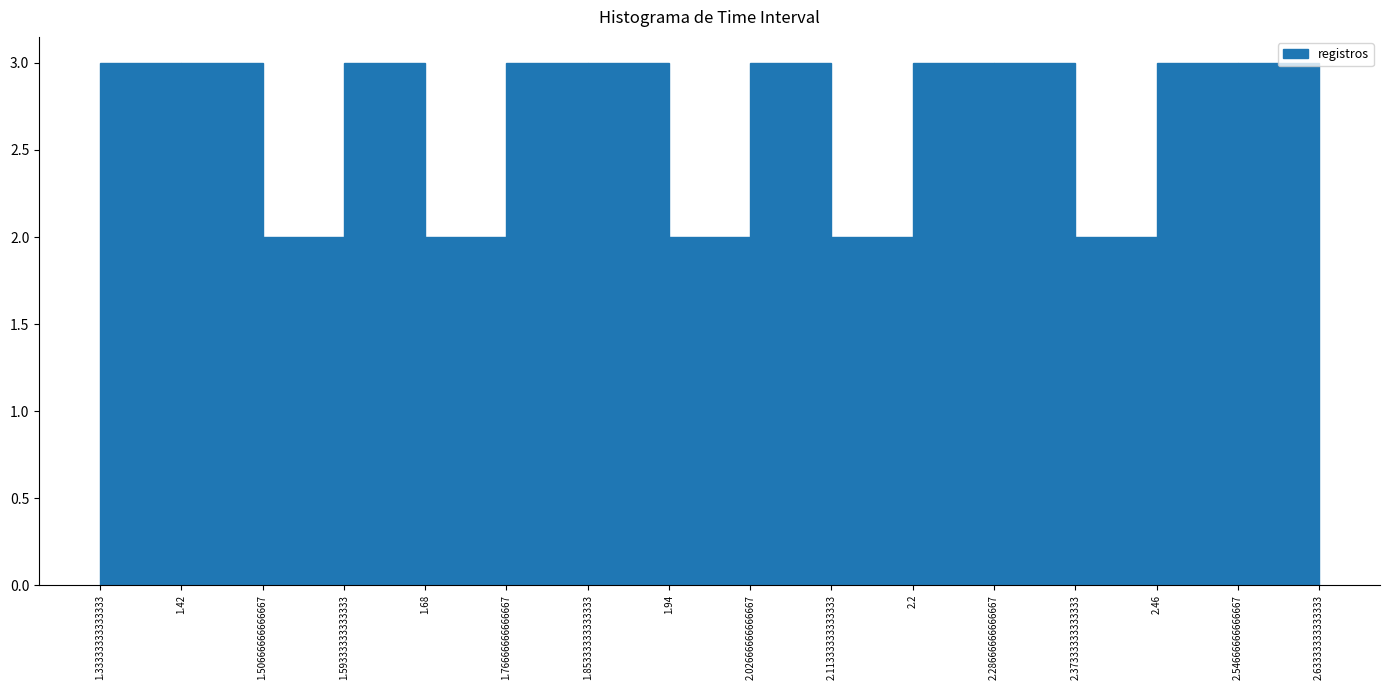

Reading left to right, list every bar in this chart as the range it spans on the x-axis followed by its height. The values are not printed on the chart, so give them approximately, as read against the axis.

1.33333333333333 to 1.42: 3
1.42 to 1.50666666666667: 3
1.50666666666667 to 1.59333333333333: 2
1.59333333333333 to 1.68: 3
1.68 to 1.76666666666667: 2
1.76666666666667 to 1.85333333333333: 3
1.85333333333333 to 1.94: 3
1.94 to 2.02666666666667: 2
2.02666666666667 to 2.11333333333333: 3
2.11333333333333 to 2.2: 2
2.2 to 2.28666666666667: 3
2.28666666666667 to 2.37333333333333: 3
2.37333333333333 to 2.46: 2
2.46 to 2.54666666666667: 3
2.54666666666667 to 2.63333333333333: 3